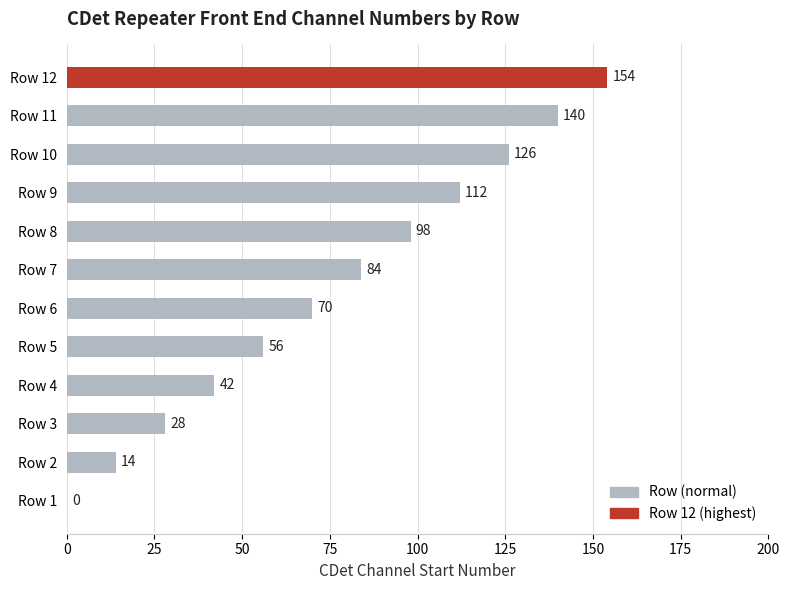

Which label corresponds to the largest value in the chart?

Row 12